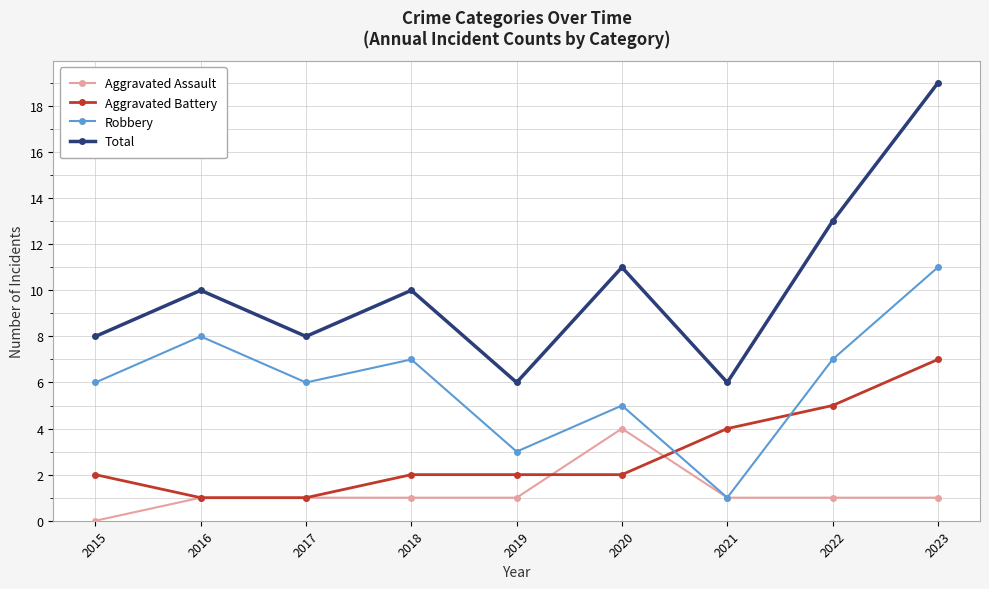

Is the value of Total at 2022 greater than the value of Aggravated Assault at 2020?

Yes